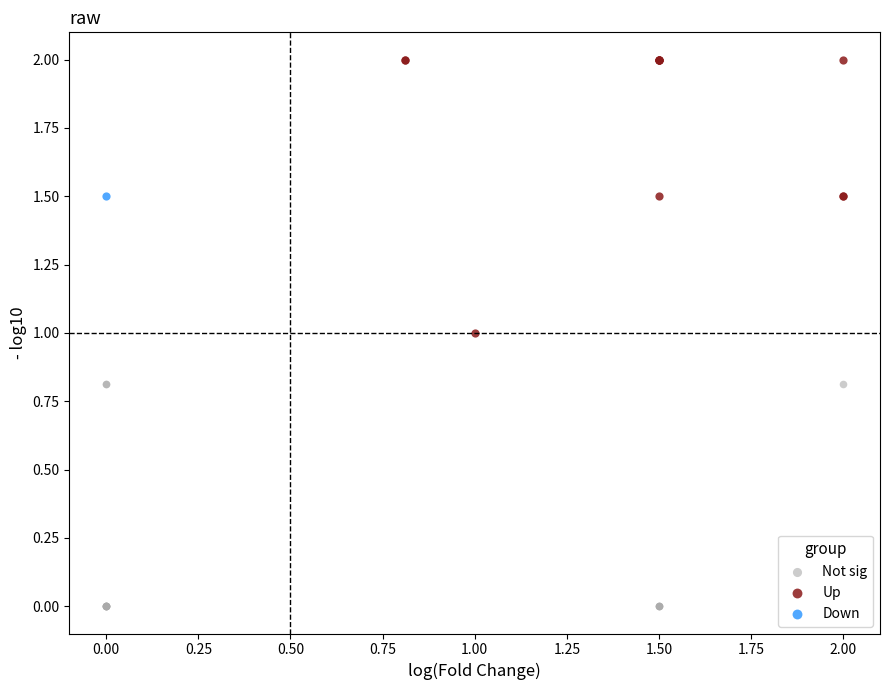

What are all the series names shown in the legend?

Not sig, Up, Down